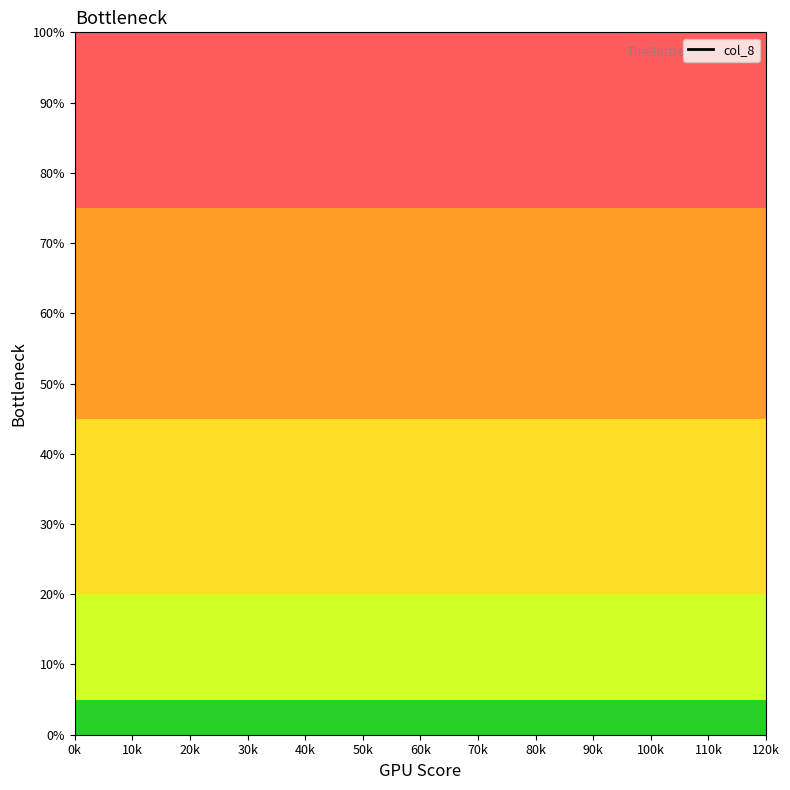

What is the maximum value shown in the chart?

100.0